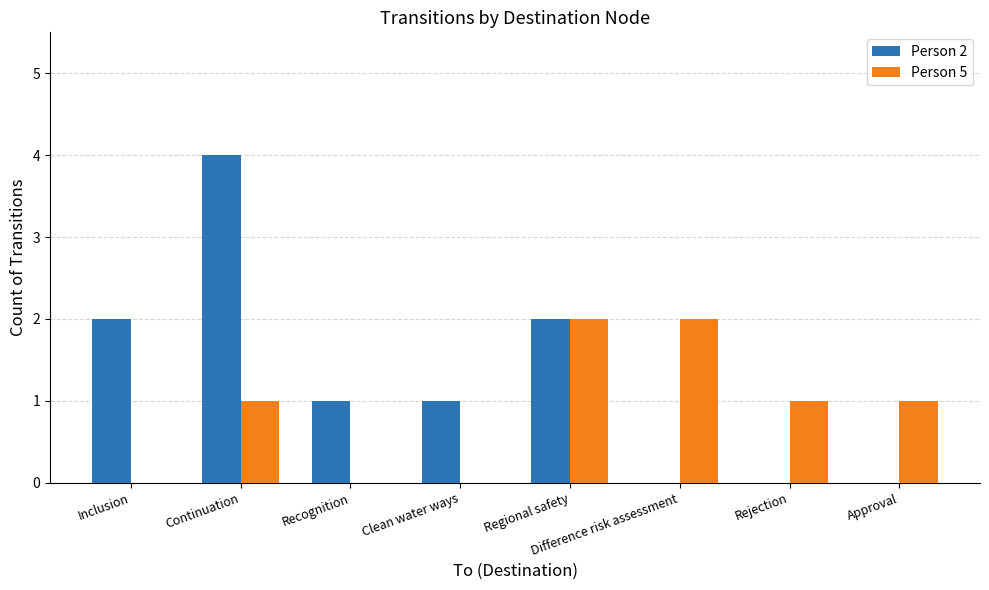

What is the average value of the Person 5 series?

1